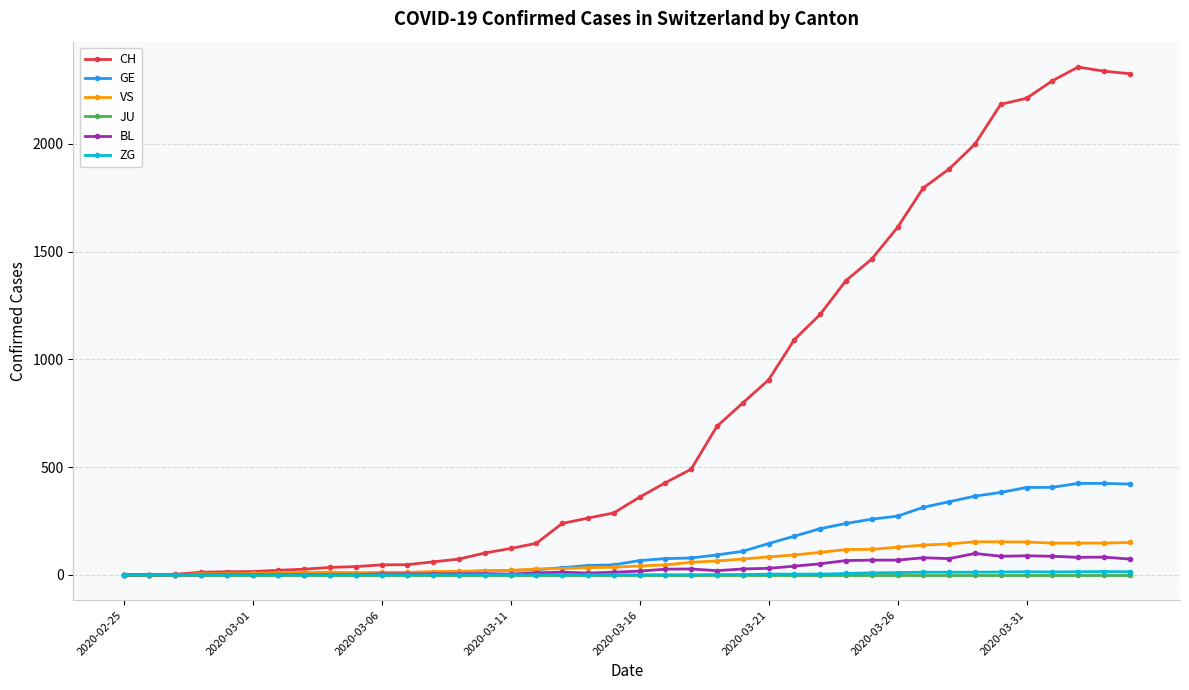

Which series has the widest spread of values?

CH